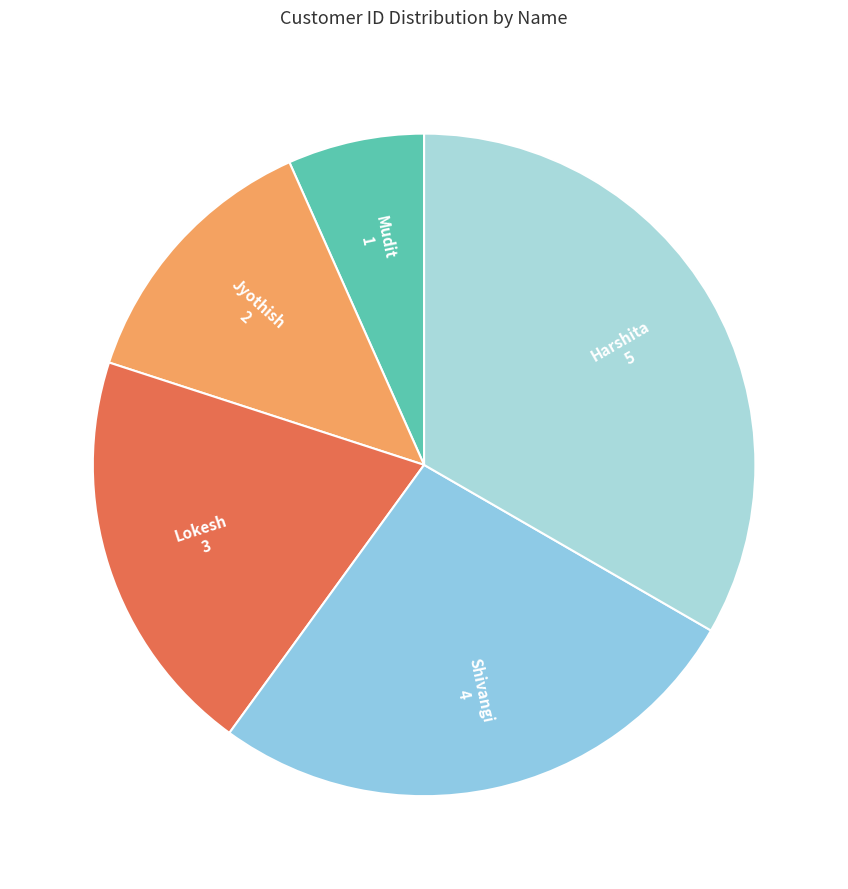

Is it true that Jyothish is 13% of the pie?

True